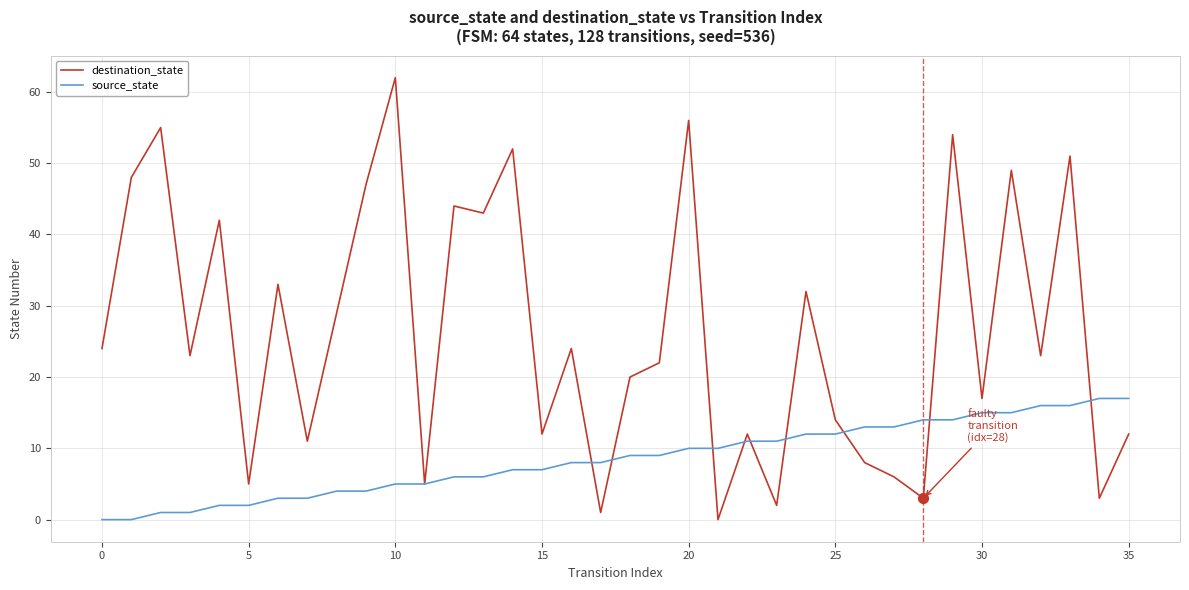

Which series has the largest total across all categories?

destination_state